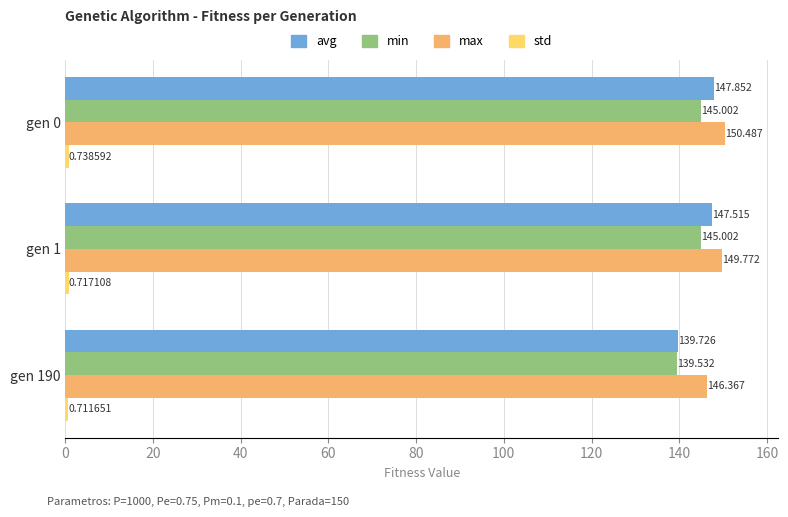

Which series has the largest total across all categories?

max